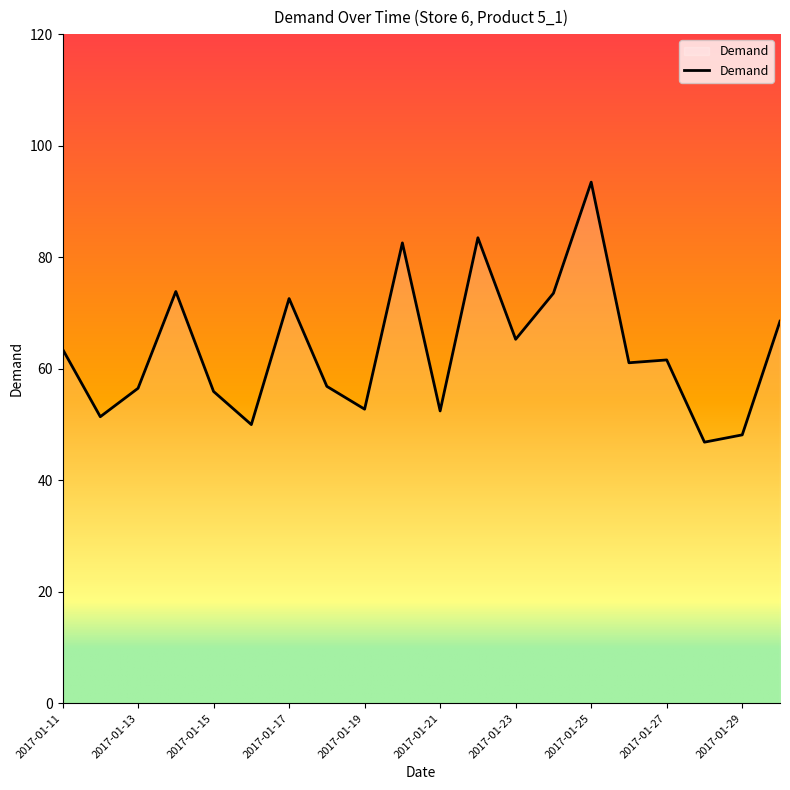

What is the difference between the second highest and minimum values?

36.7